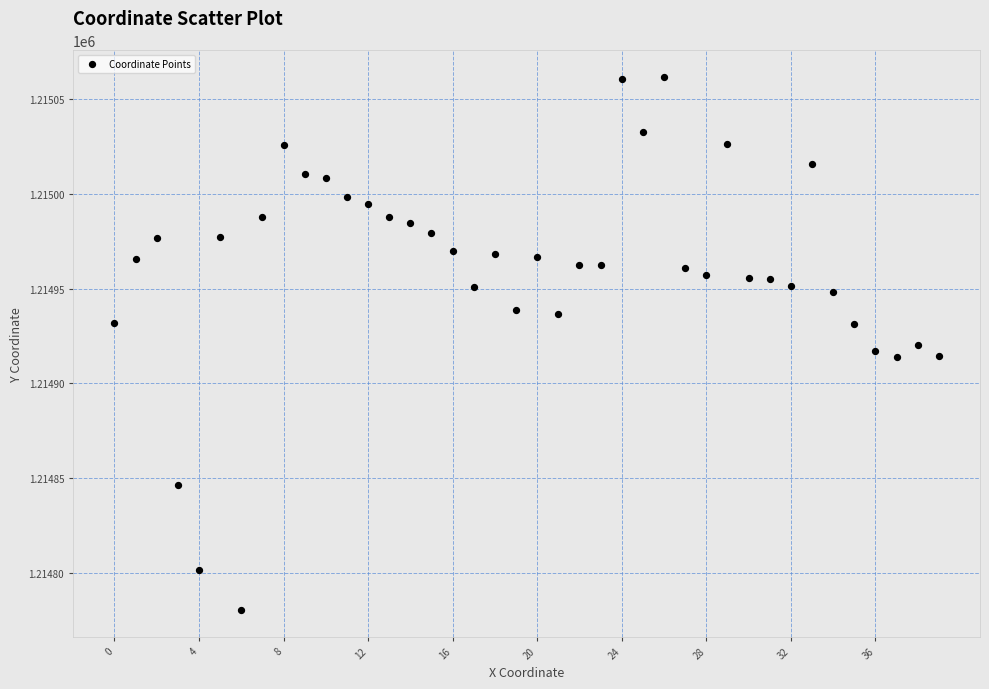

What is the range of Y values (max minus min)?

281.3